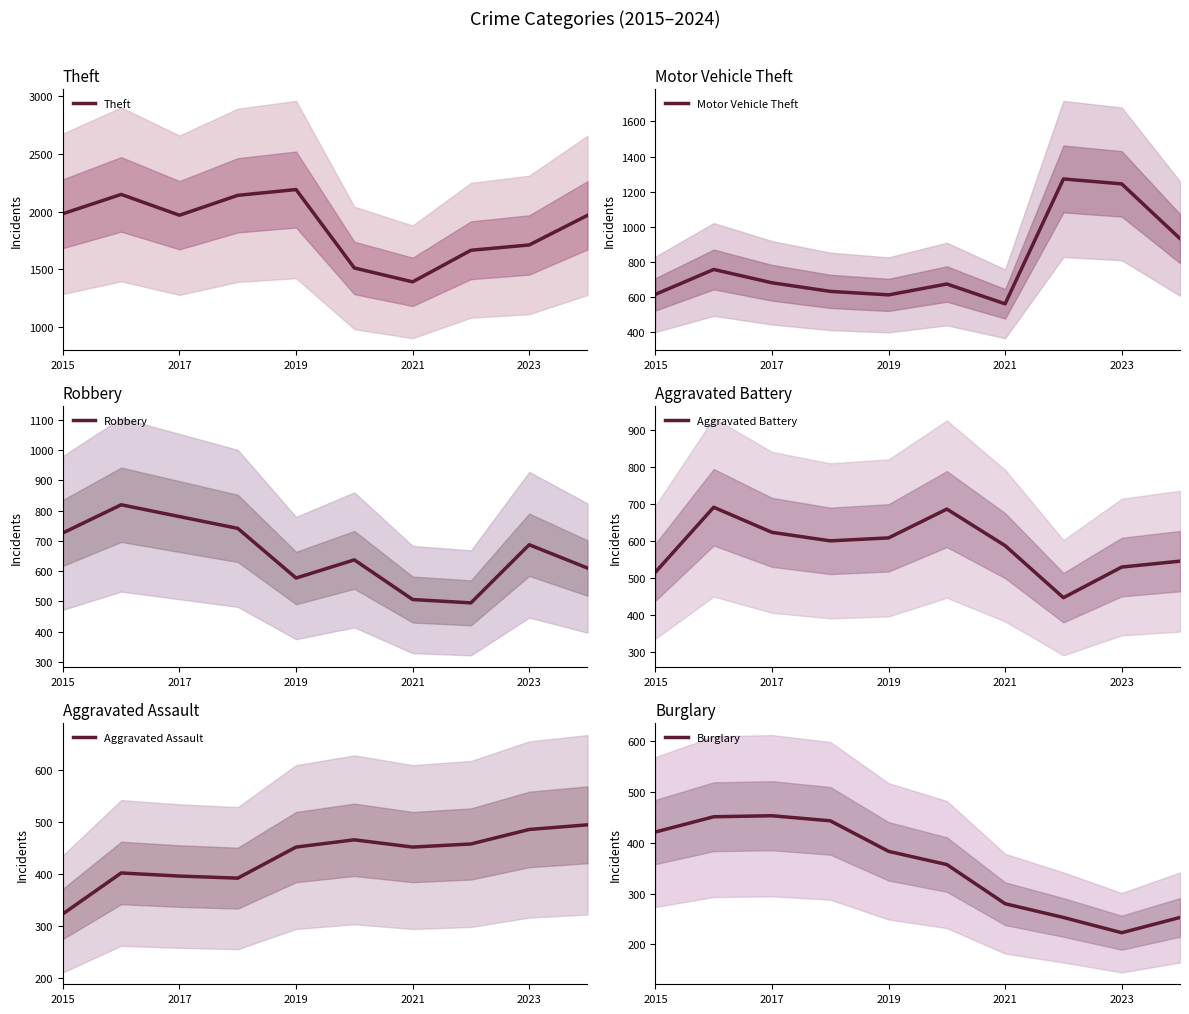

At which label does Theft reach its minimum?

2021